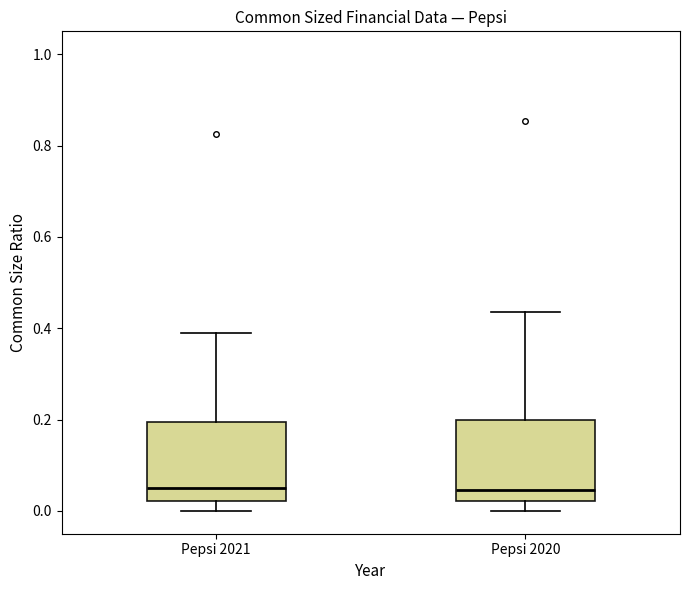

Reading left to right, read every box against the y-axis: the position of its median line, the range the box covers, and the ends of its whiskers. The values are not printed on the chart, so give them approximately, as read against the axis.

Pepsi 2021: median 0.04, box 0.02 to 0.20, whiskers 0.00 to 0.38
Pepsi 2020: median 0.04, box 0.02 to 0.20, whiskers 0.00 to 0.44